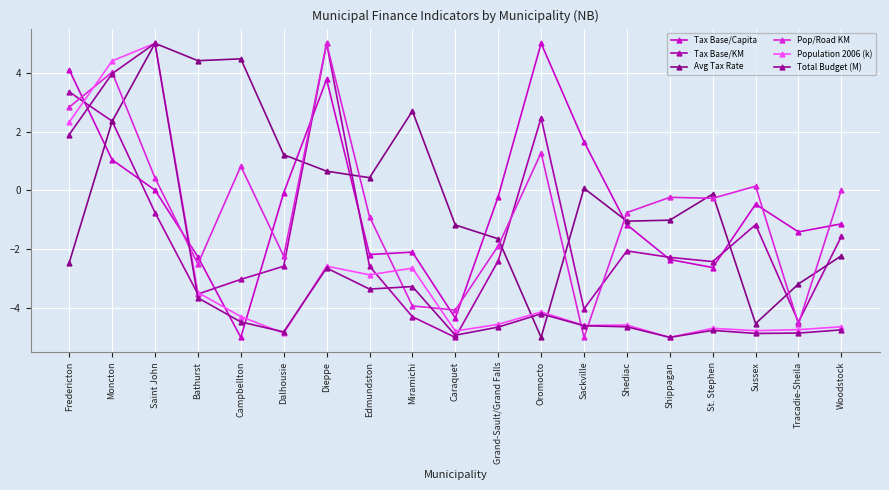

What is the total value across all series at Saint John?

14.7